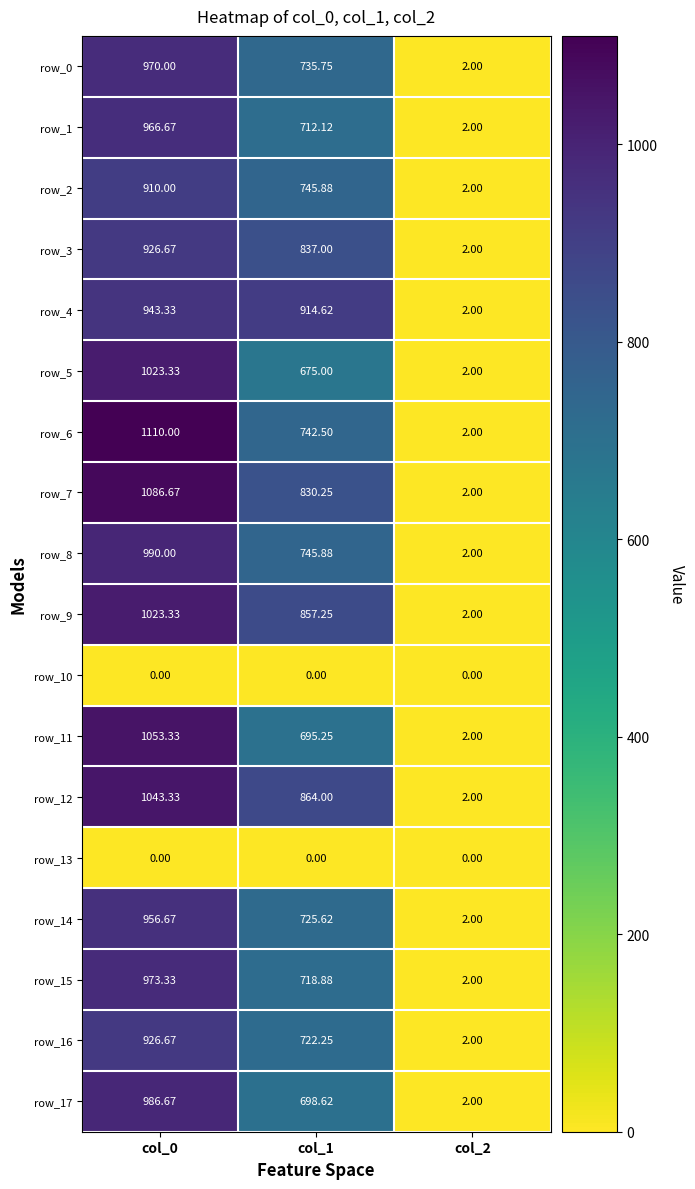

How many data points in row_7 are less than 830?

1